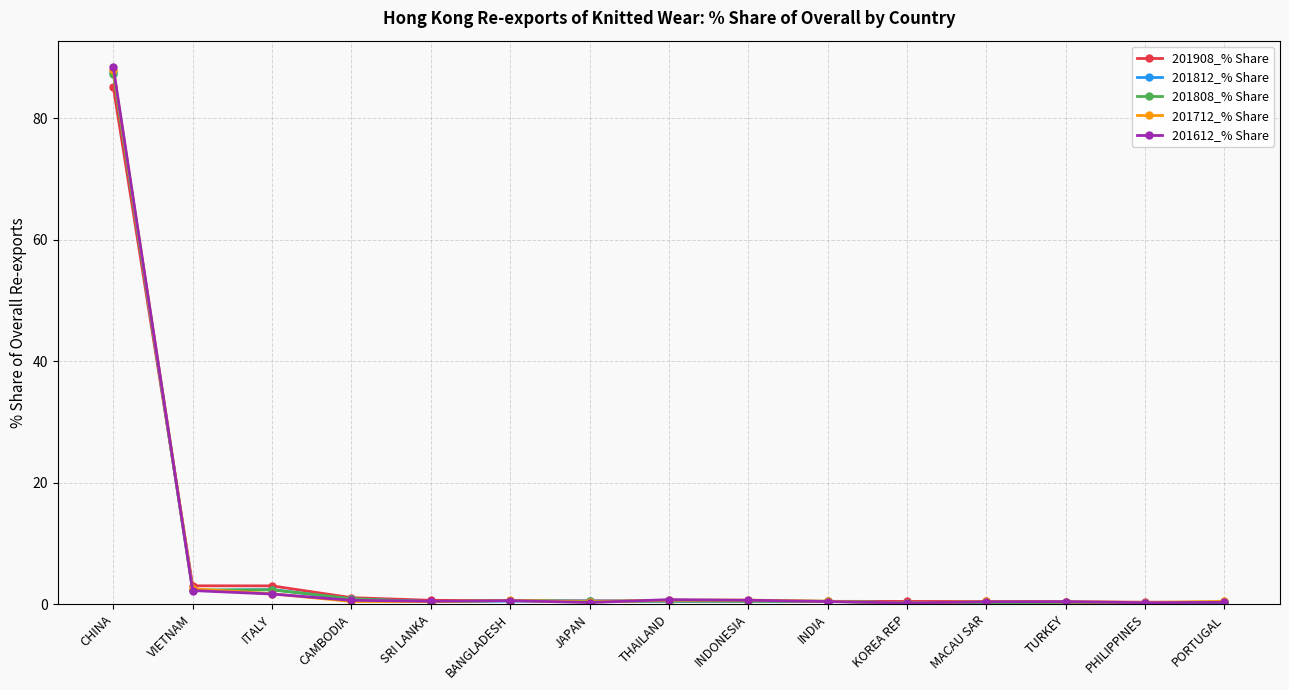

What is the average value of the 201612_% Share series?

6.5